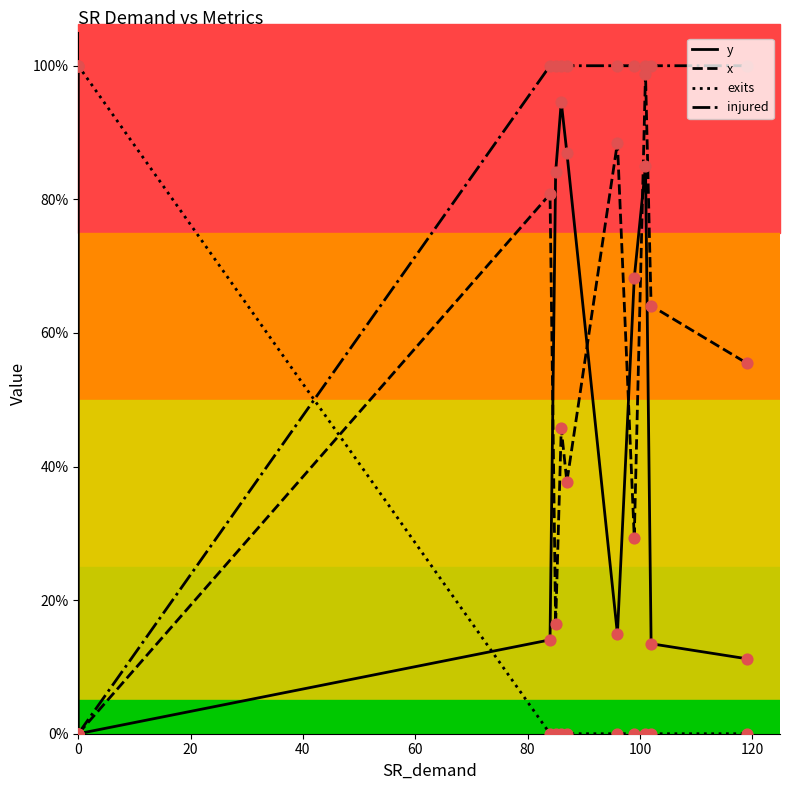

Which series has the largest total across all categories?

injured